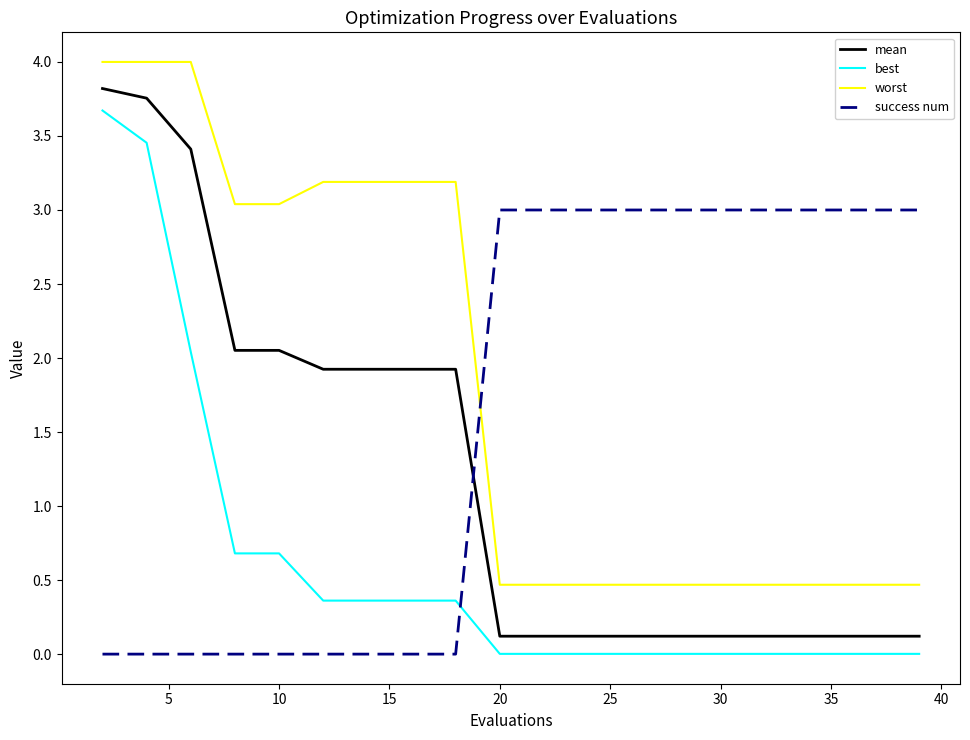

What is the difference between the maximum and minimum values in the success num series?

3.0